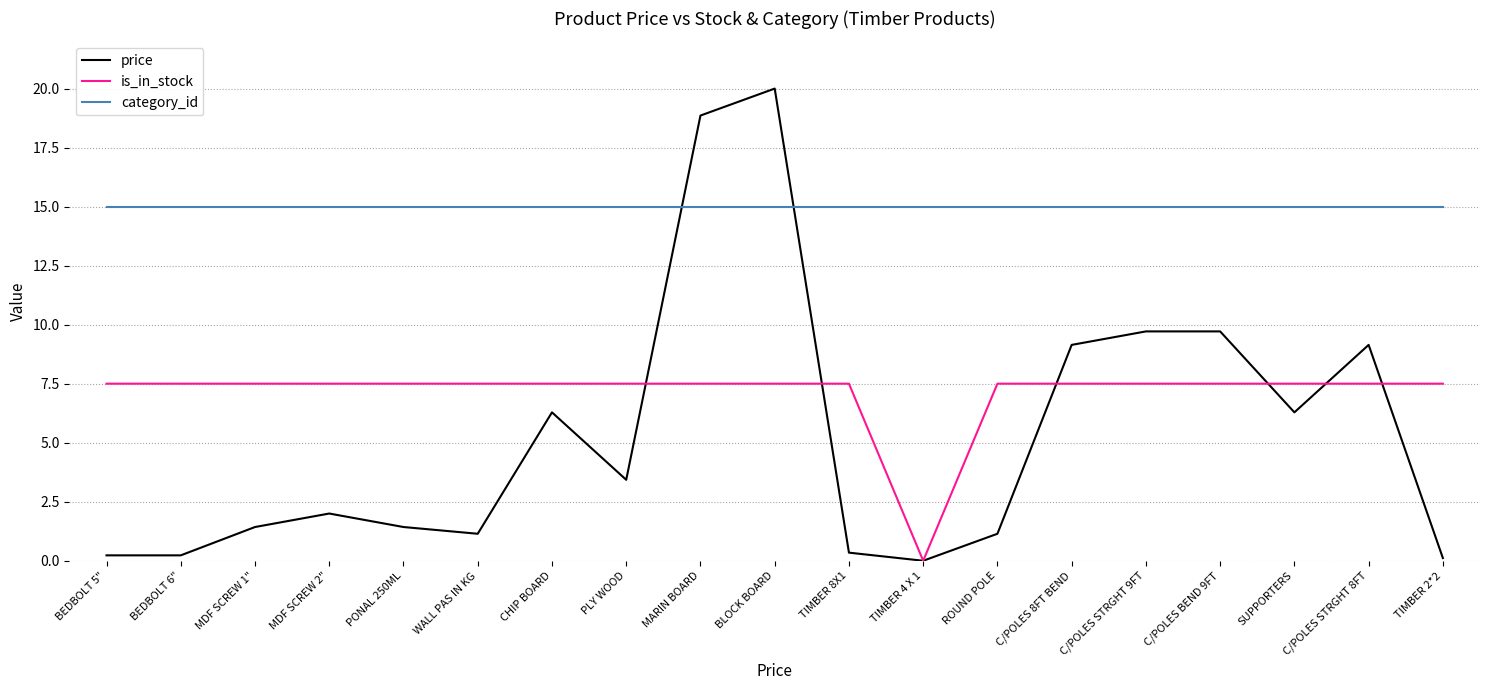

Reading left to right, transcribe all the data shown in this chart.

price: 0.2	0.2	1.4	2.0	1.4	1.1	6.3	3.4	18.9	20.0	0.3	0.0	1.1	9.1	9.7	9.7	6.3	9.1	0.1
is_in_stock: 7.5	7.5	7.5	7.5	7.5	7.5	7.5	7.5	7.5	7.5	7.5	0.0	7.5	7.5	7.5	7.5	7.5	7.5	7.5
category_id: 15.0	15.0	15.0	15.0	15.0	15.0	15.0	15.0	15.0	15.0	15.0	15.0	15.0	15.0	15.0	15.0	15.0	15.0	15.0